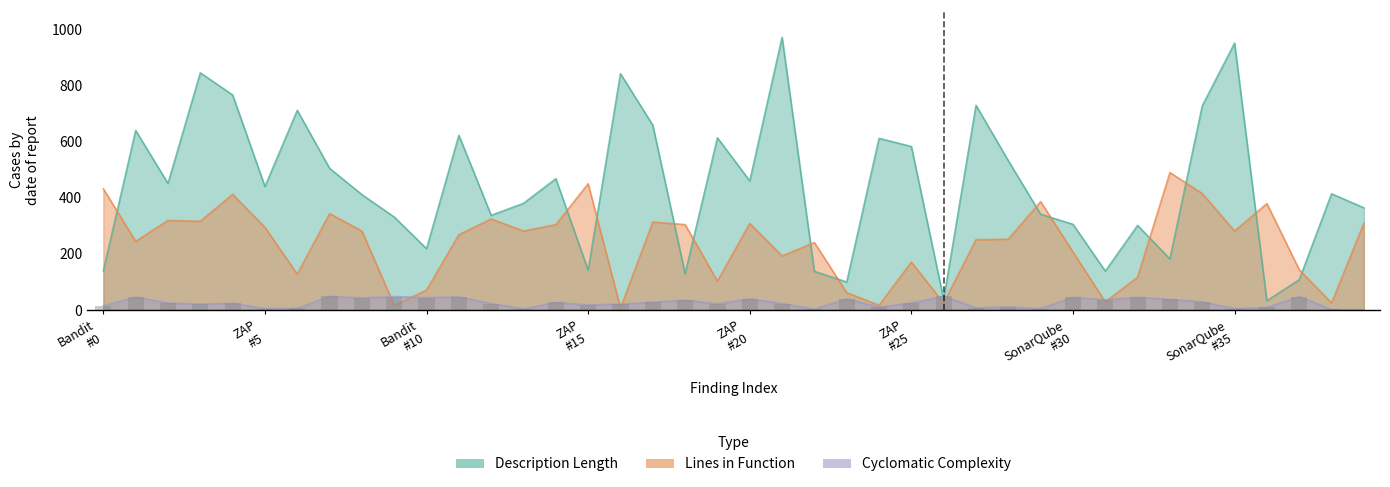

Reading left to right, list all the values displayed in this chart.

description_length: 140	641	452	847	768	441	713	506	412	332	219	624	338	381	469	142	844	660	130	615	461	974	138	100	613	584	38	731	533	342	306	139	302	182	729	953	33	108	415	365
lines_in_function: 433	245	320	317	413	295	128	344	282	17	71	269	325	282	305	451	7	314	305	103	309	193	241	62	17	171	25	251	253	387	207	29	117	491	416	282	380	144	25	310
cyclomatic_complexity: 15	46	25	21	24	5	6	49	43	48	44	47	23	4	27	18	21	28	35	22	40	23	3	40	10	25	49	8	11	5	45	37	45	38	29	5	9	48	2	1